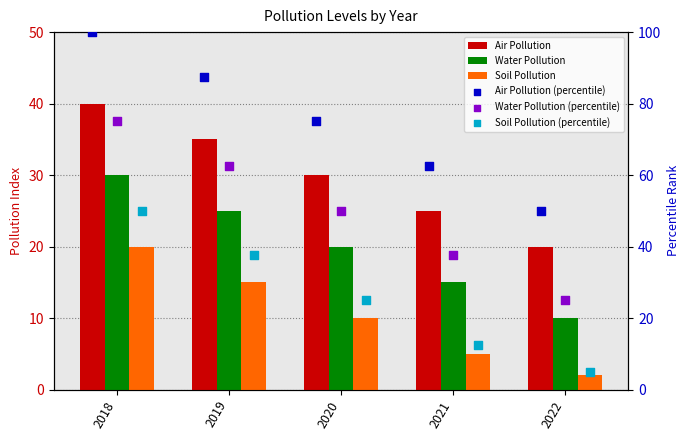

Which series has the largest total across all categories?

Air Pollution (percentile)